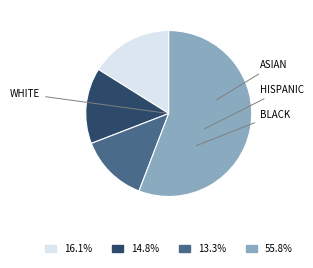

Is there a majority slice in this chart?

Yes